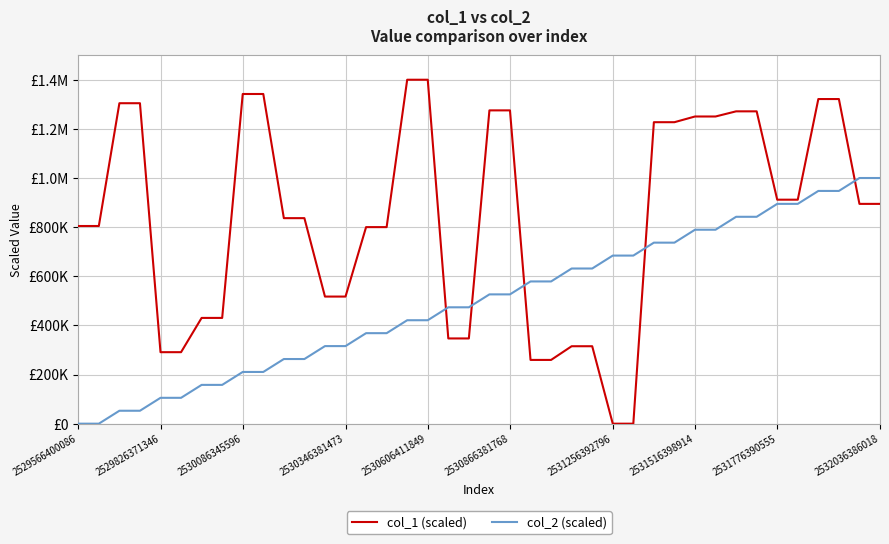

Which category has the highest value across all series?

16